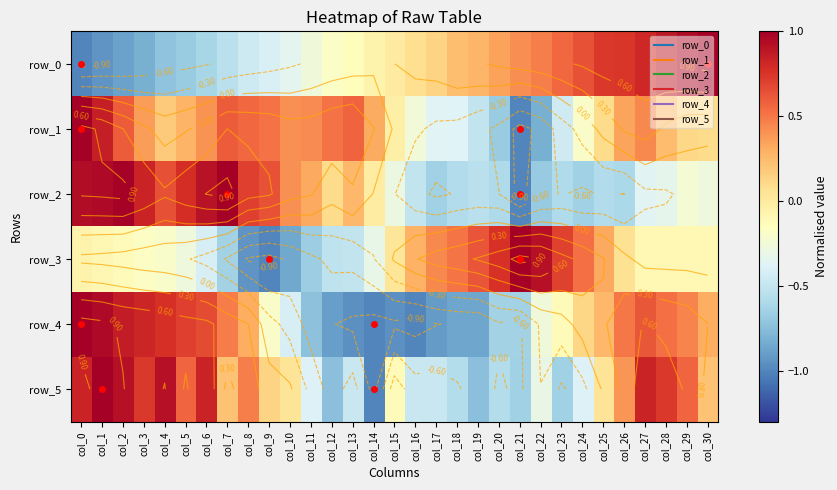

True or false: row_1 has a value of -0.4 at col_20.

False